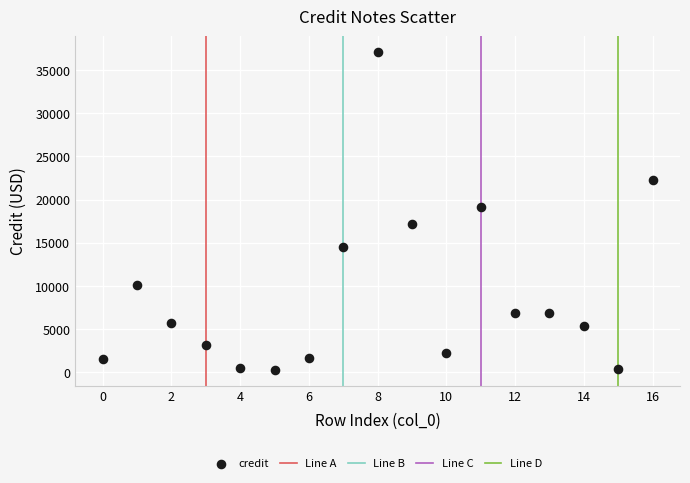

What Y value in the scatter plot is closest to 18685?

19190.0